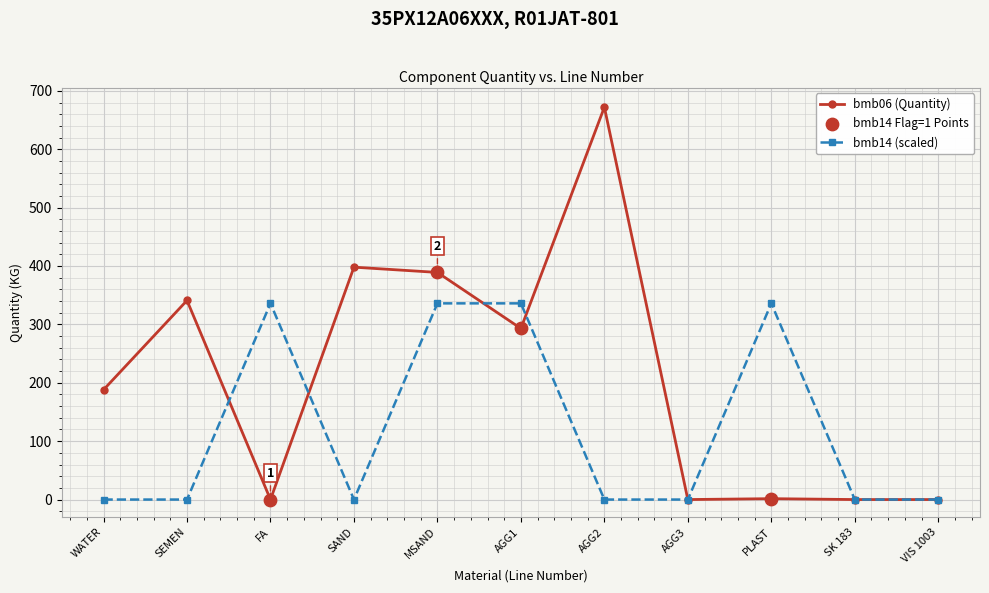

At which category is the sum across all series the highest?

MSAND